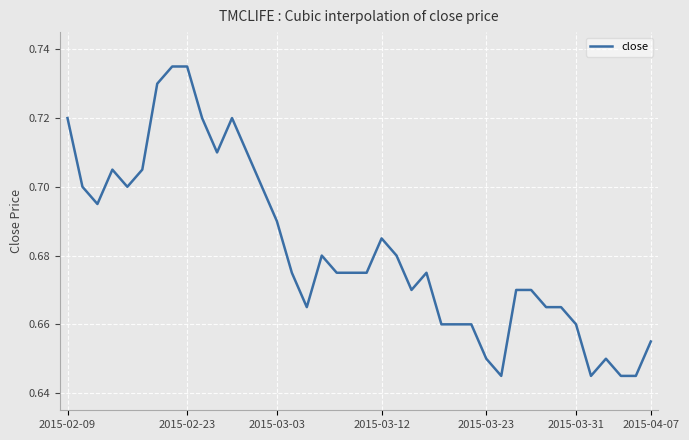

How many lines are shown in the chart?

1